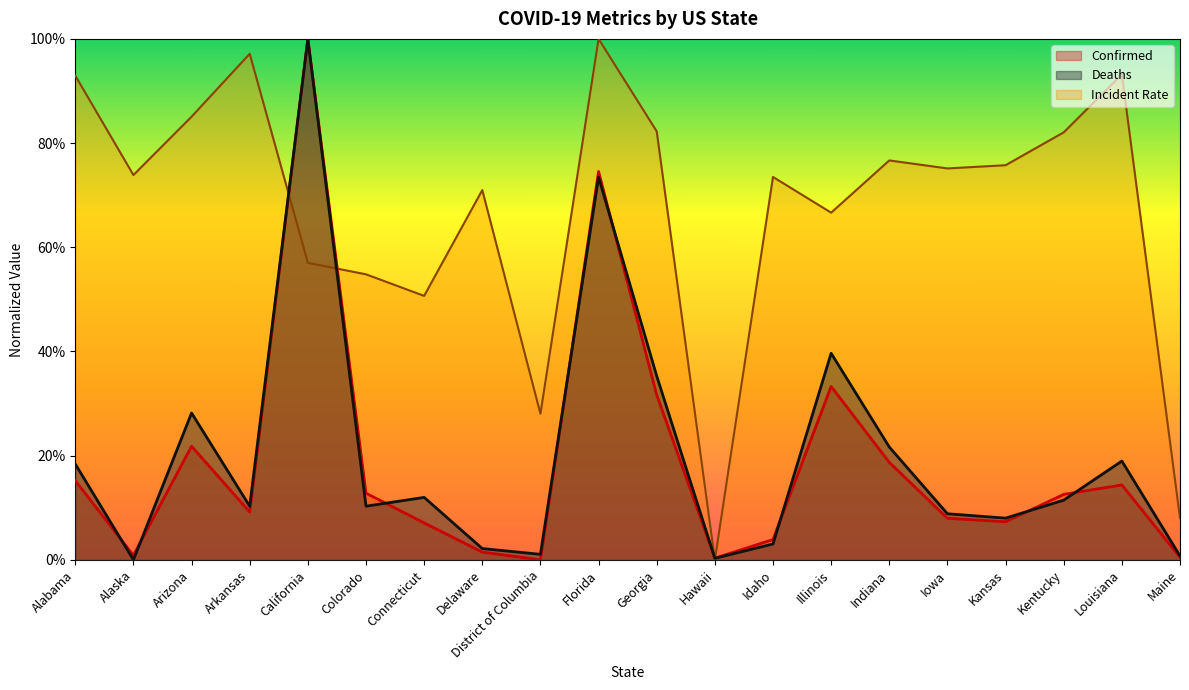

The Confirmed series shows 0.3 at District of Columbia. True or false?

False